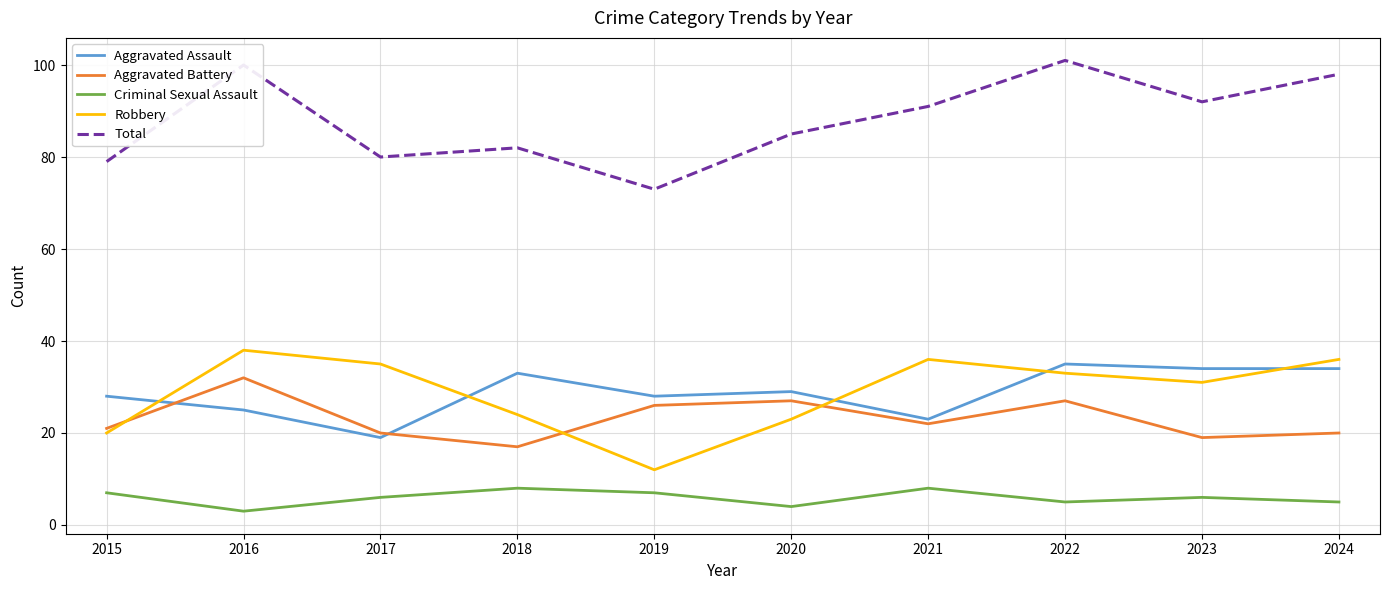

What value does the Robbery series have at 2020, to the nearest 5?

25